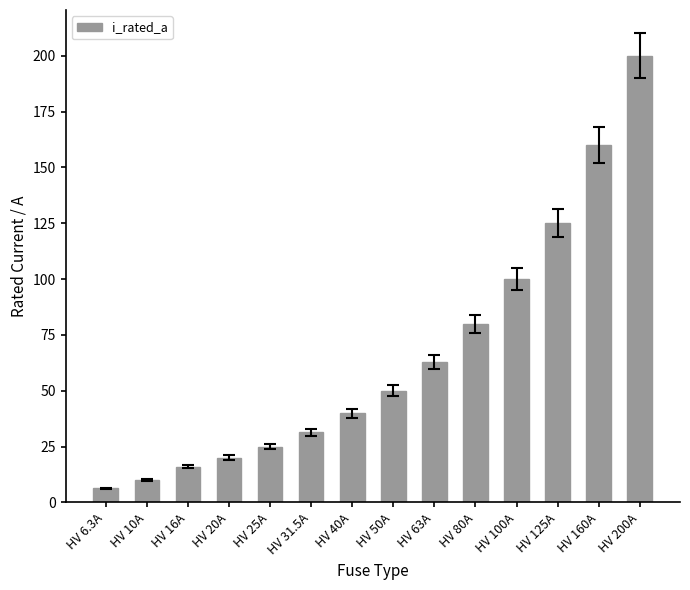

At which category does the chart reach its peak across all series?

HV 200A